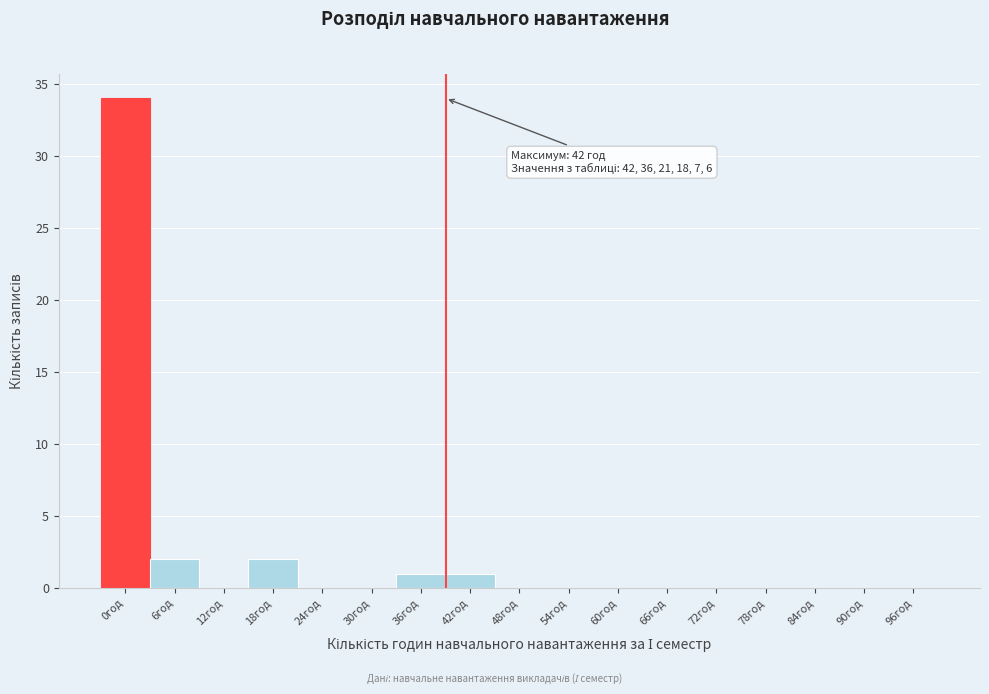

Reading left to right, what are all the values shown in this chart?

0год=34	6год=2	12год=0	18год=2	24год=0	30год=0	36год=1	42год=1	48год=0	54год=0	60год=0	66год=0	72год=0	78год=0	84год=0	90год=0	96год=0